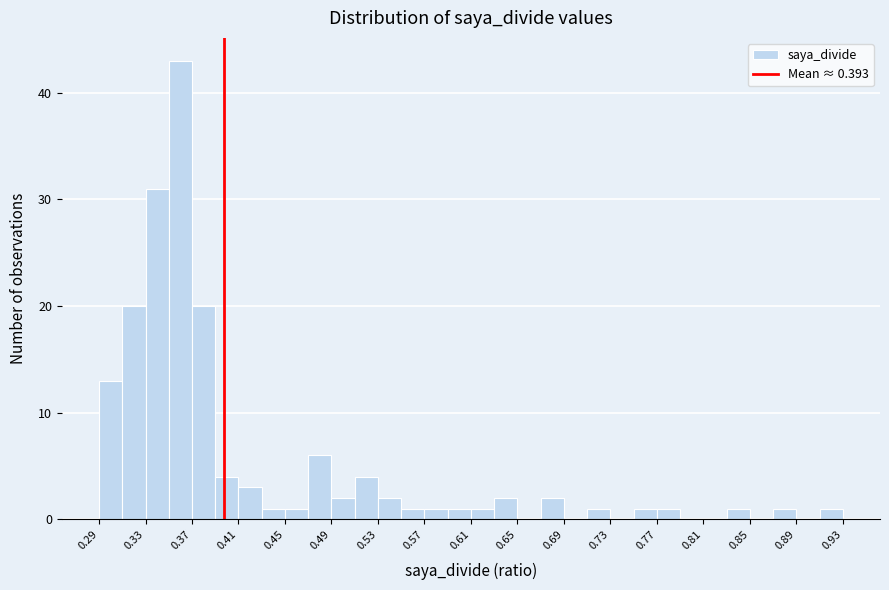

Reading left to right, transcribe this chart: for each bar, give the range it covers on the x-axis and its height. Neither the bar edges nor the heights are printed on the chart, so give them approximately, as read against the axes.

0.285 to 0.305: 13
0.305 to 0.325: 20
0.325 to 0.345: 31
0.345 to 0.365: 43
0.365 to 0.385: 20
0.385 to 0.405: 4
0.405 to 0.425: 3
0.425 to 0.445: 1
0.445 to 0.465: 1
0.465 to 0.485: 6
0.485 to 0.505: 2
0.505 to 0.525: 4
0.525 to 0.545: 2
0.545 to 0.565: 1
0.565 to 0.585: 1
0.585 to 0.605: 1
0.605 to 0.625: 1
0.625 to 0.645: 2
0.645 to 0.665: 0
0.665 to 0.685: 2
0.685 to 0.705: 0
0.705 to 0.725: 1
0.725 to 0.745: 0
0.745 to 0.765: 1
0.765 to 0.785: 1
0.785 to 0.805: 0
0.805 to 0.825: 0
0.825 to 0.845: 1
0.845 to 0.865: 0
0.865 to 0.885: 1
0.885 to 0.905: 0
0.905 to 0.925: 1